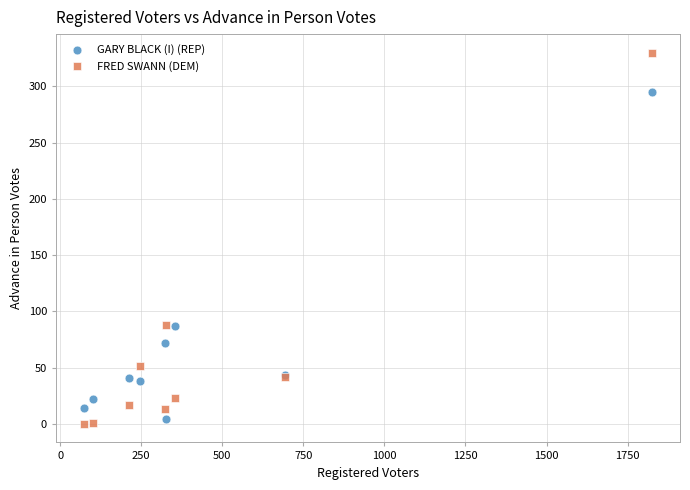

Which series has the widest spread of Y values?

FRED SWANN (DEM)